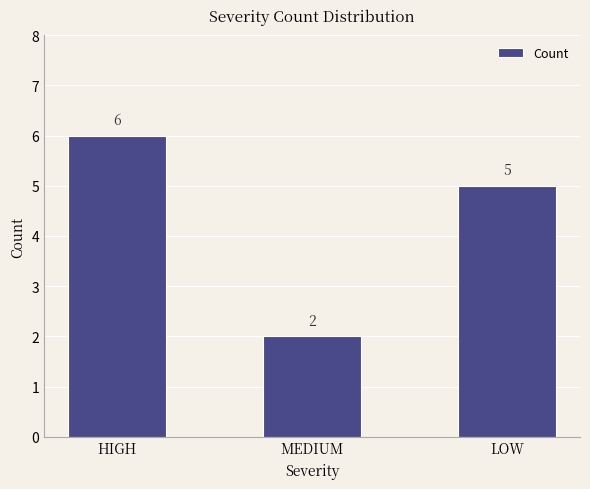

The chart shows a value of 3 at LOW. True or false?

False